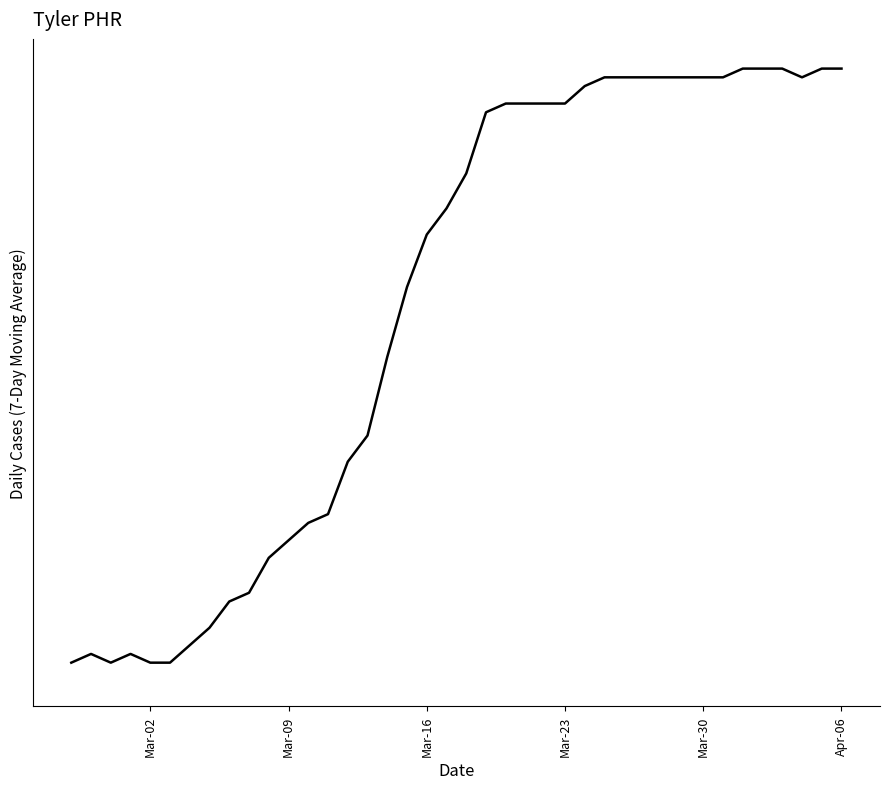

Is this an area chart (filled region under the line)?

No